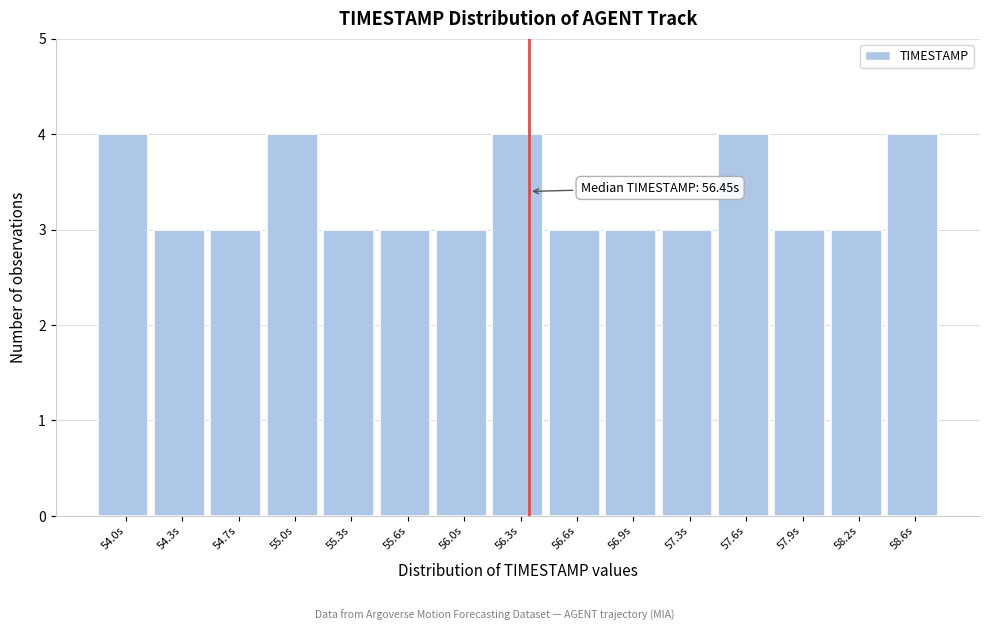

Reading left to right, list all the values displayed in this chart.

54.0s=4	54.3s=3	54.7s=3	55.0s=4	55.3s=3	55.6s=3	56.0s=3	56.3s=4	56.6s=3	56.9s=3	57.3s=3	57.6s=4	57.9s=3	58.2s=3	58.6s=4